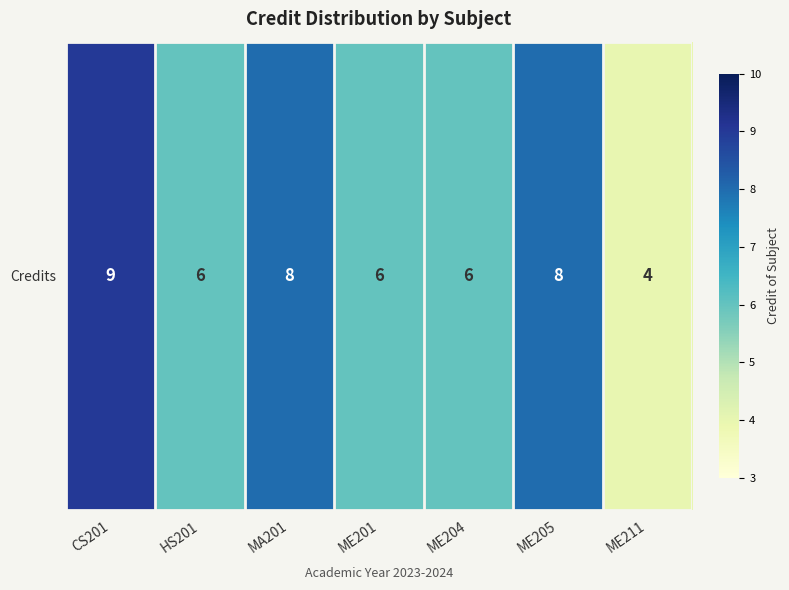

The chart shows a value of 3 at ME211. True or false?

False